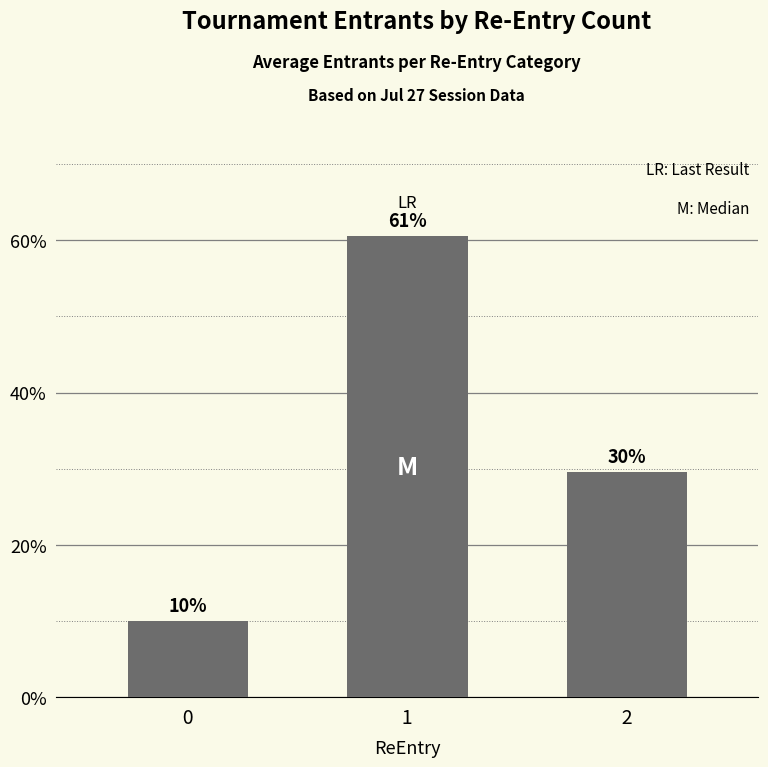

The chart shows a value of 10.0 at   0  . True or false?

True